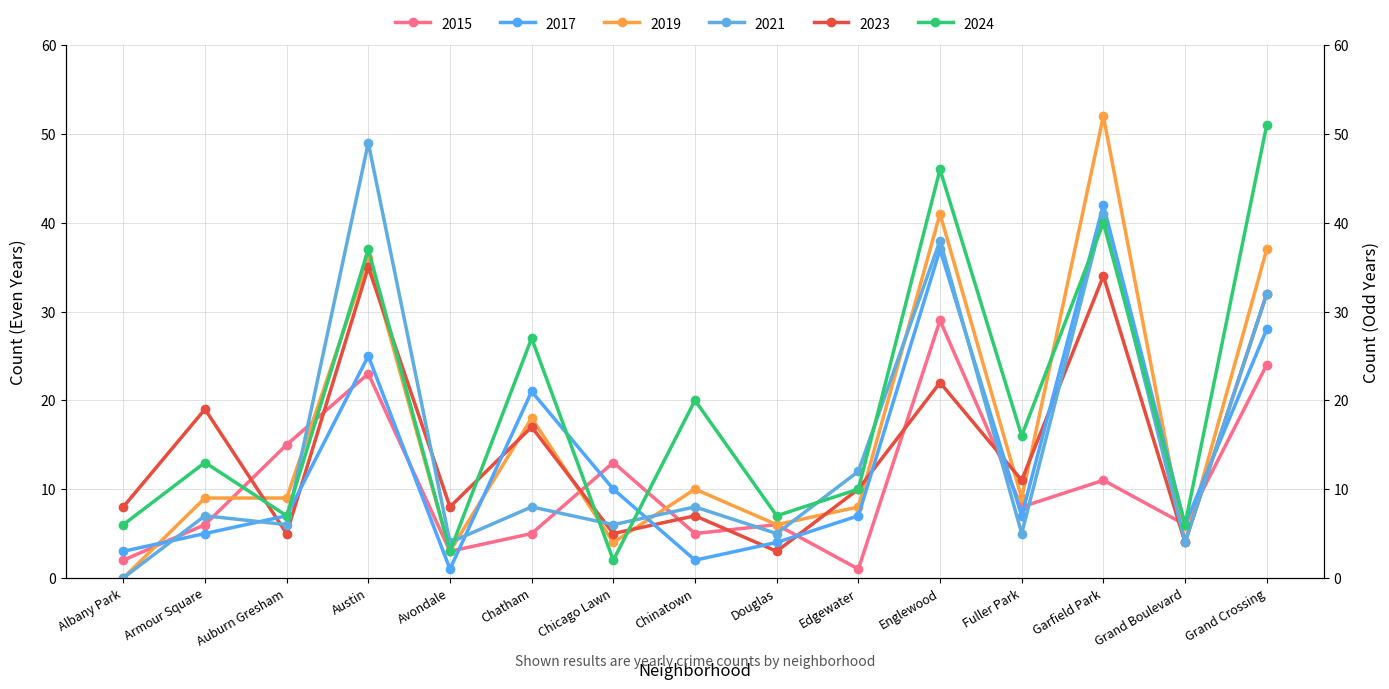

What are all the series names shown in the legend?

2015, 2017, 2019, 2021, 2023, 2024